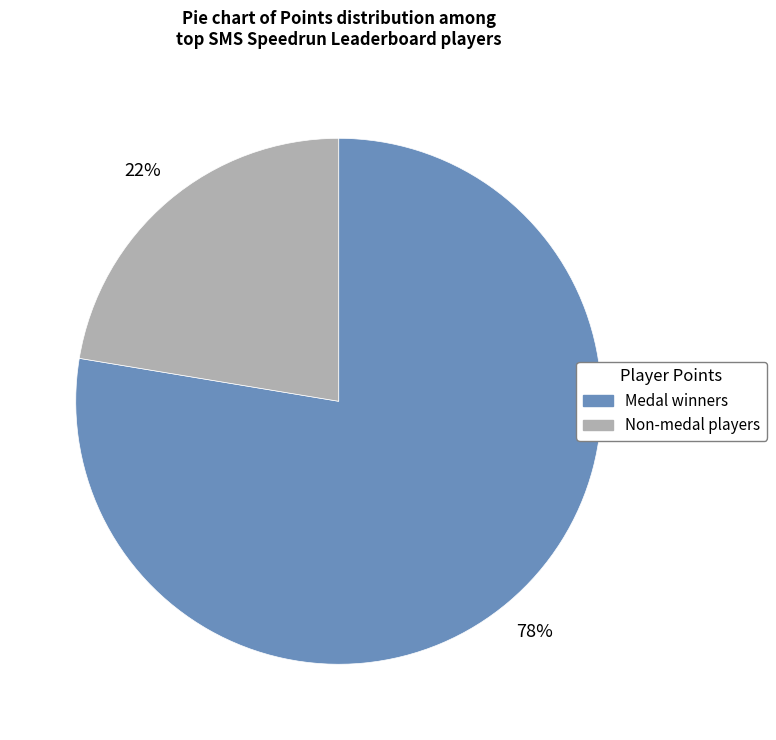

To the nearest percent, what is the average slice percentage?

50%